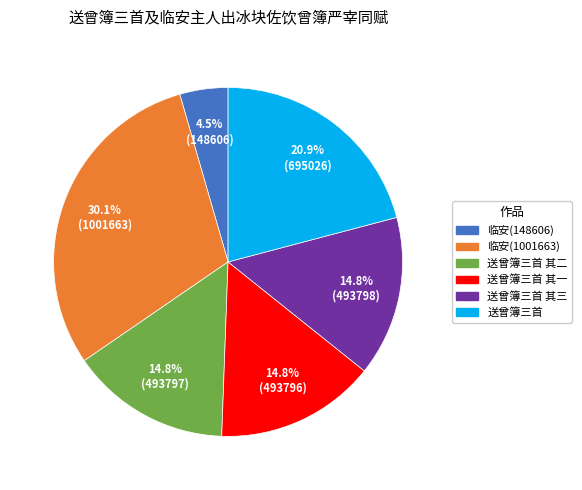

The 送曾簿三首 slice represents 36% of the pie. True or false?

False